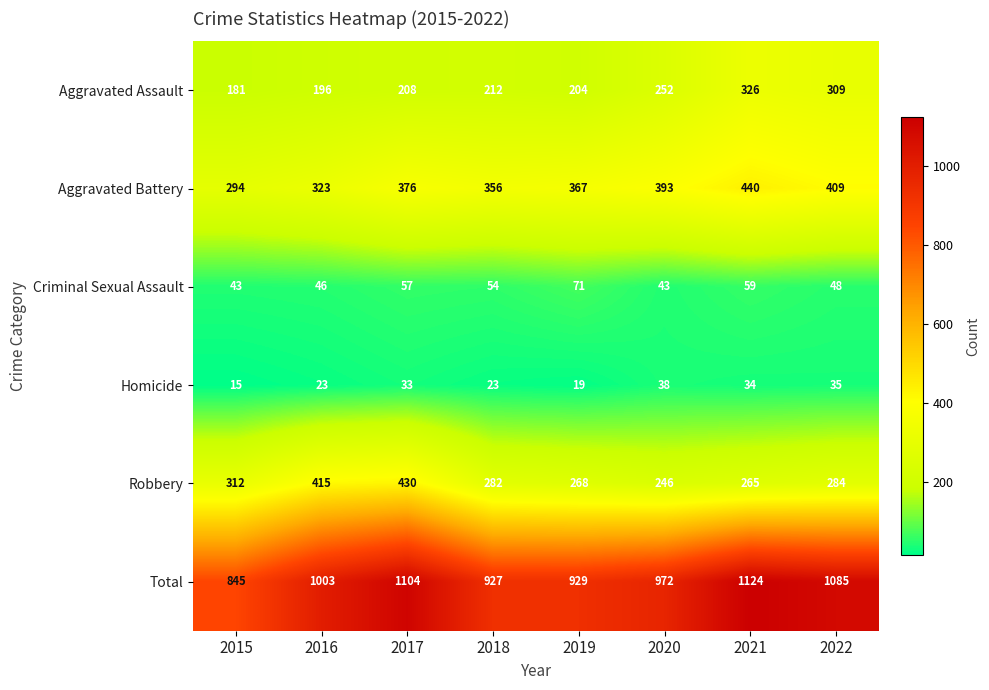

Rank the series at 2021 from highest to lowest value.

Total, Aggravated Battery, Aggravated Assault, Robbery, Criminal Sexual Assault, Homicide